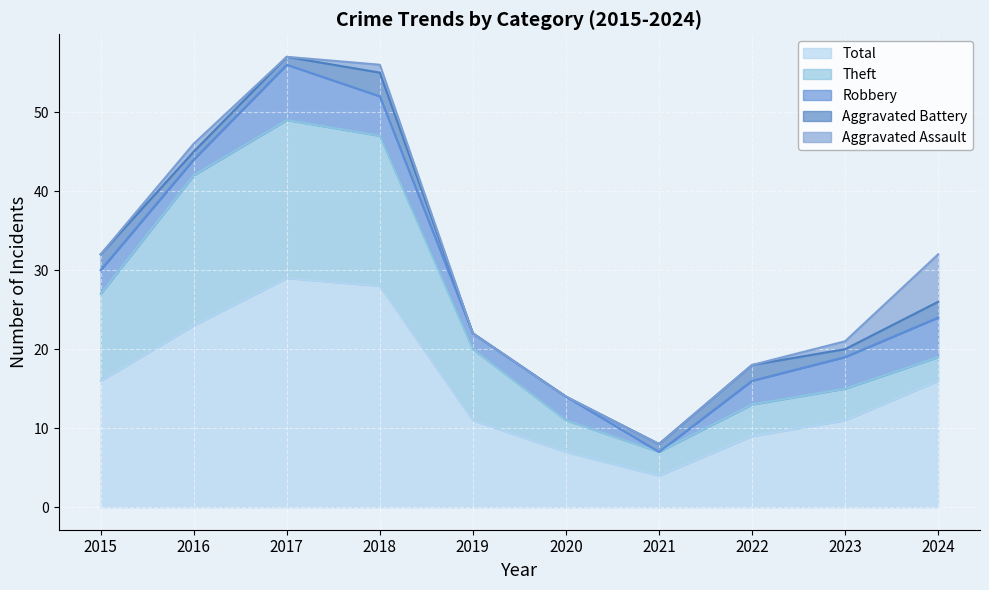

What are all the series names shown in the legend?

Total, Theft, Robbery, Aggravated Battery, Aggravated Assault